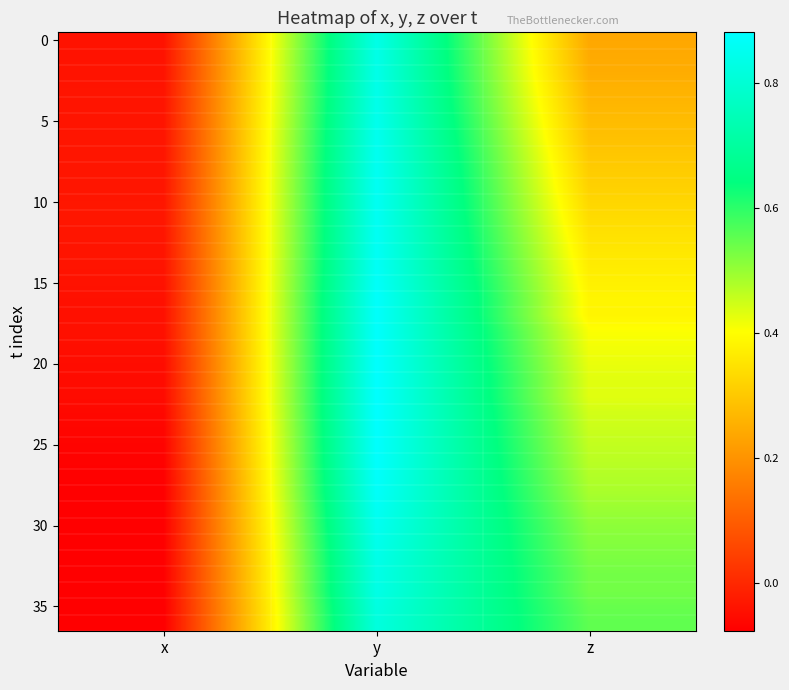

What is the difference between the highest and lowest values at y?

0.1